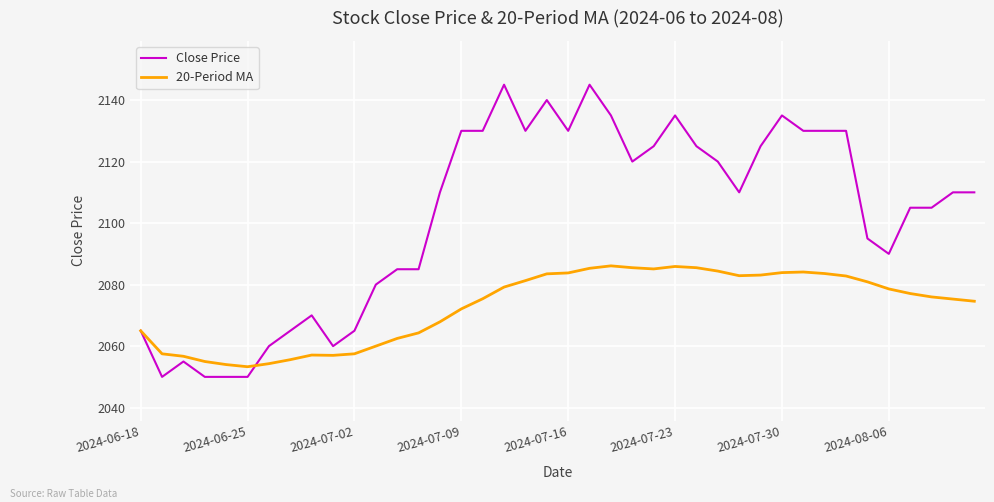

Rank the series by their maximum value, from highest to lowest.

Close Price, 20-Period MA